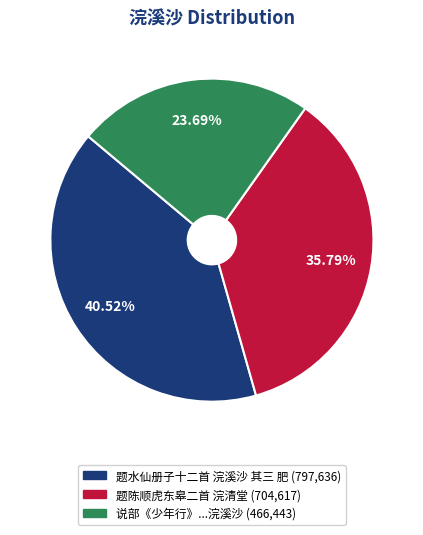

Is there any slice that represents more than half of the pie?

No